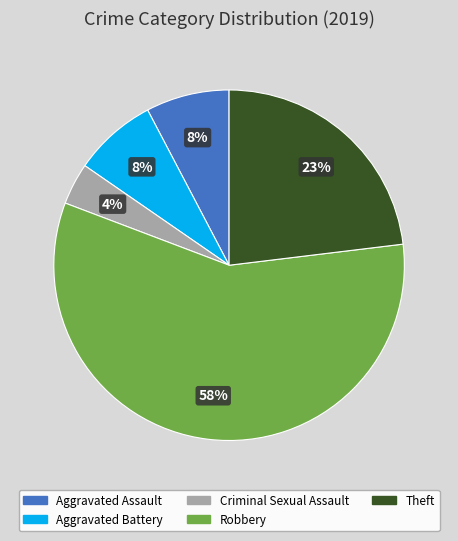

What is the smallest slice in the pie chart?

Criminal Sexual Assault